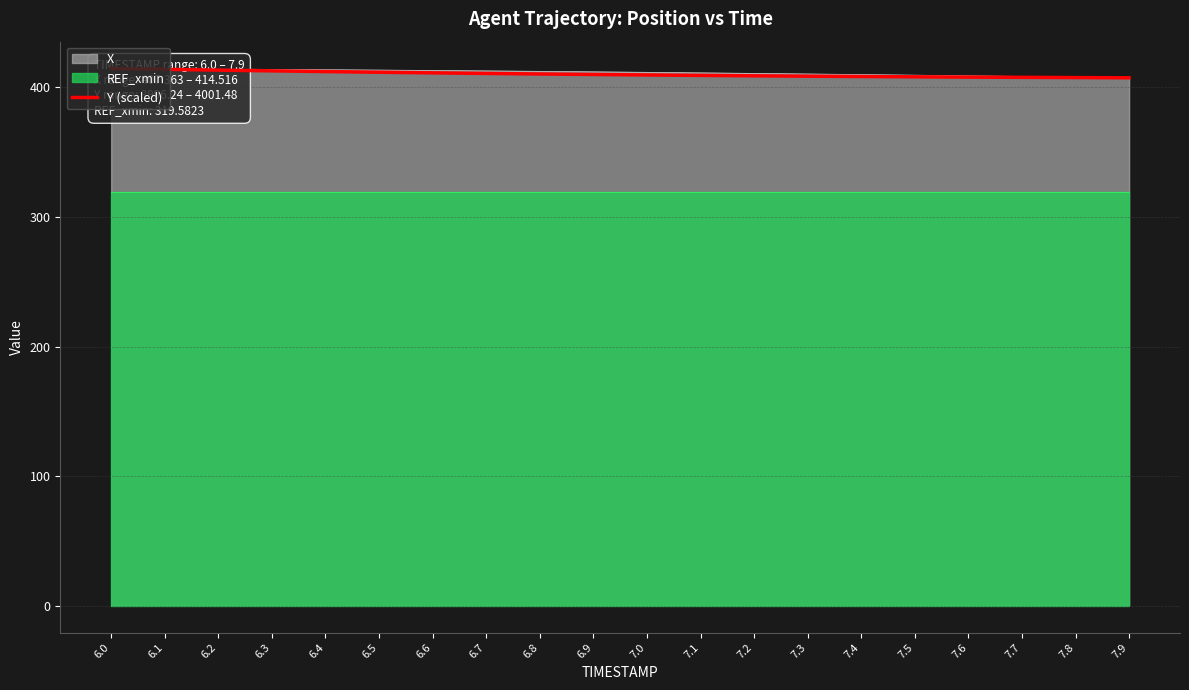

Is it true that the value at 6.7 is 706.5?

False